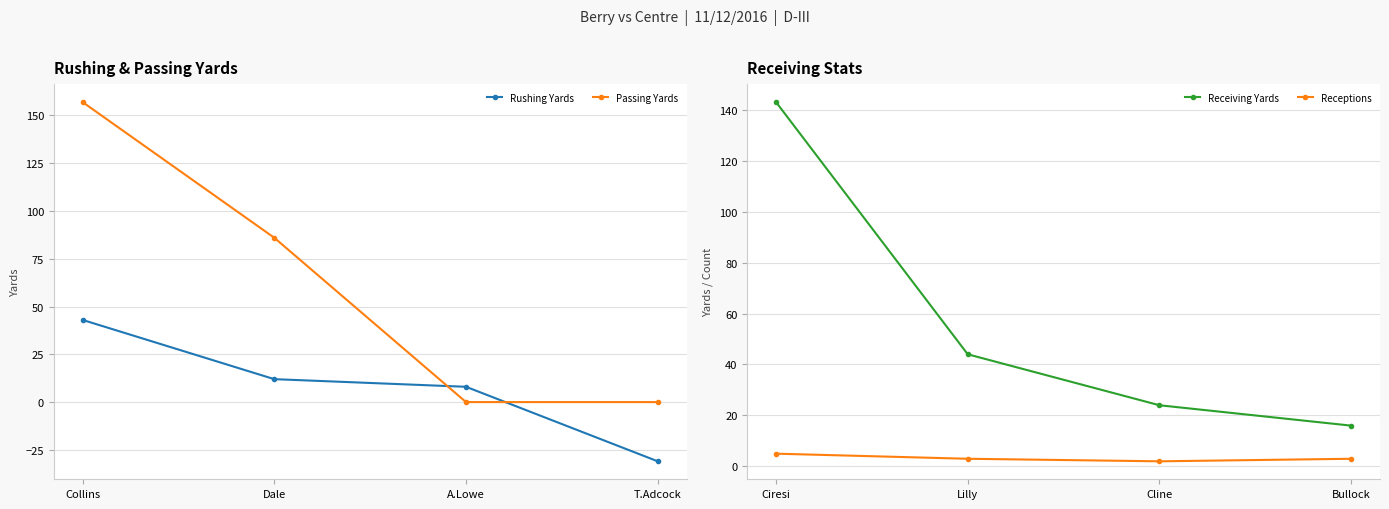

What is the sum of all Passing Yards values?

243